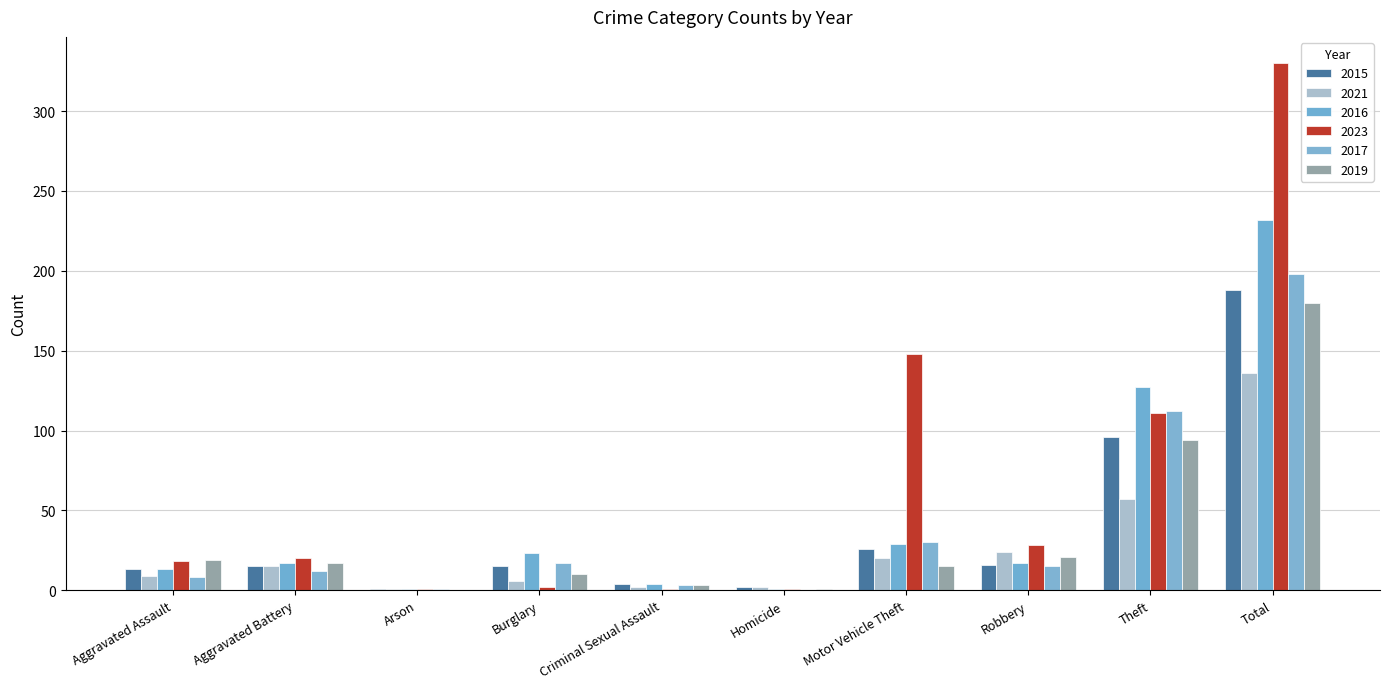

What position from the right is Motor Vehicle Theft?

4